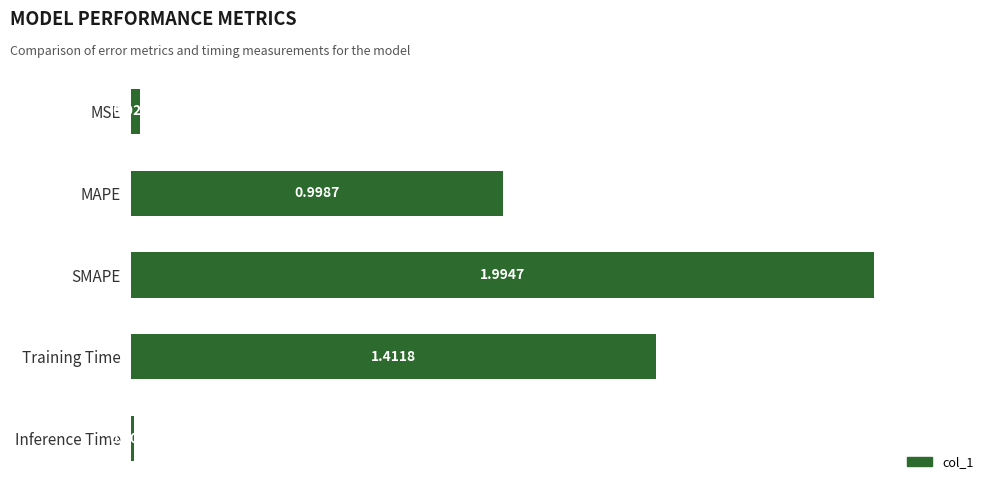

Where is the data nearest to the value 1?

MAPE